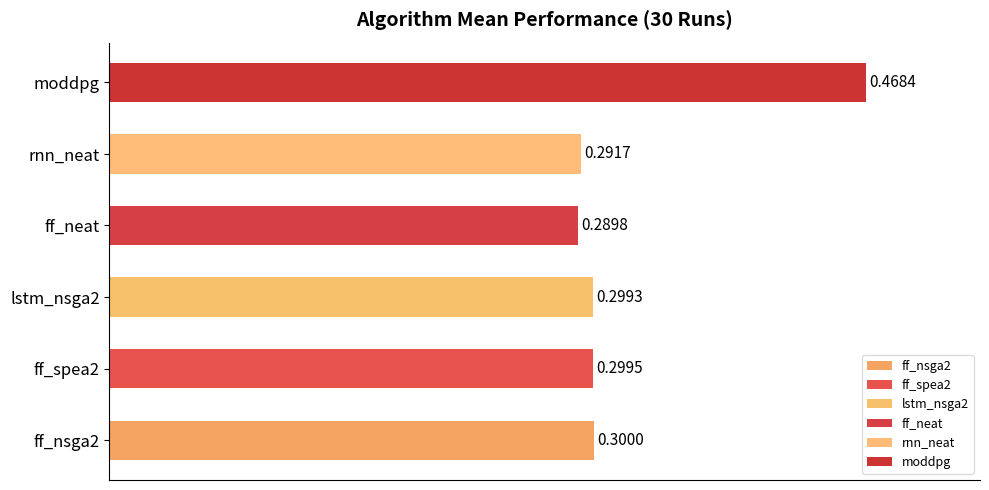

How many bars are there in total?

6